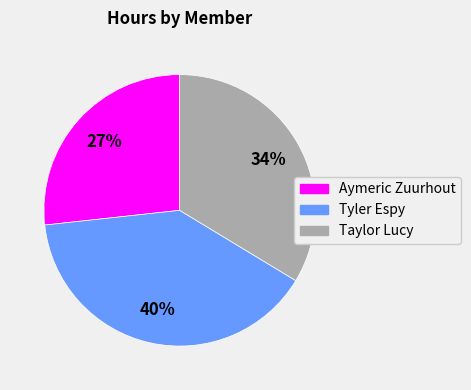

Which has a higher value, Aymeric Zuurhout or Tyler Espy?

Tyler Espy